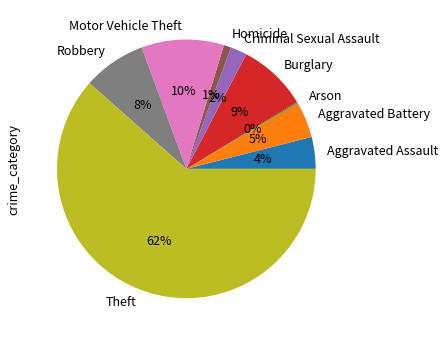

What is the ratio of the value at Burglary to the value at Robbery?

1.1